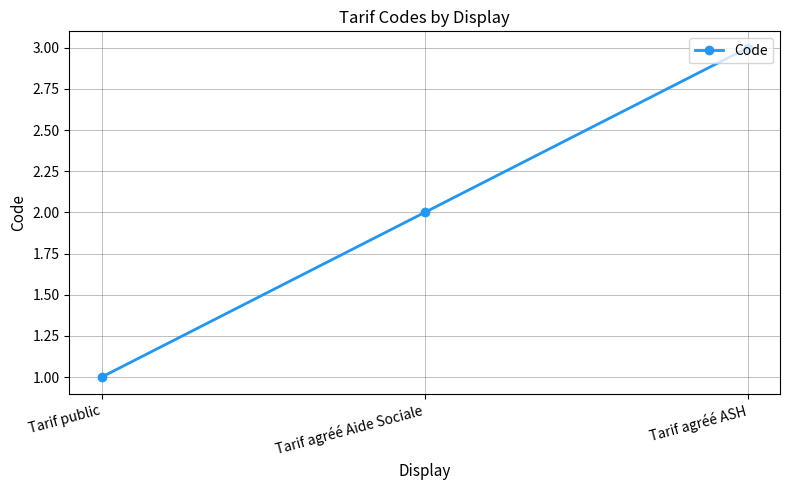

Does the chart display data point markers on the line(s)?

Yes